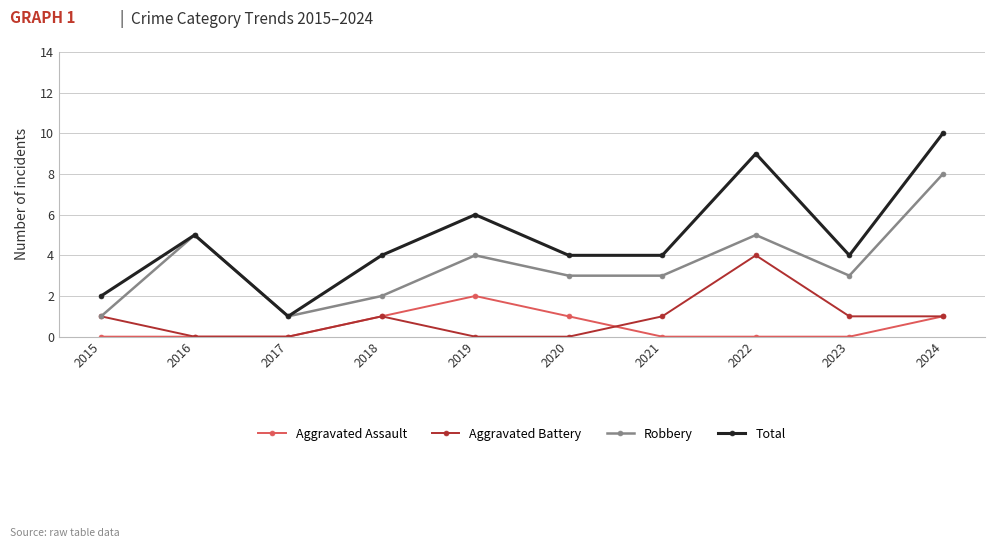

What is the difference between the maximum and second lowest values in the Robbery series?

7